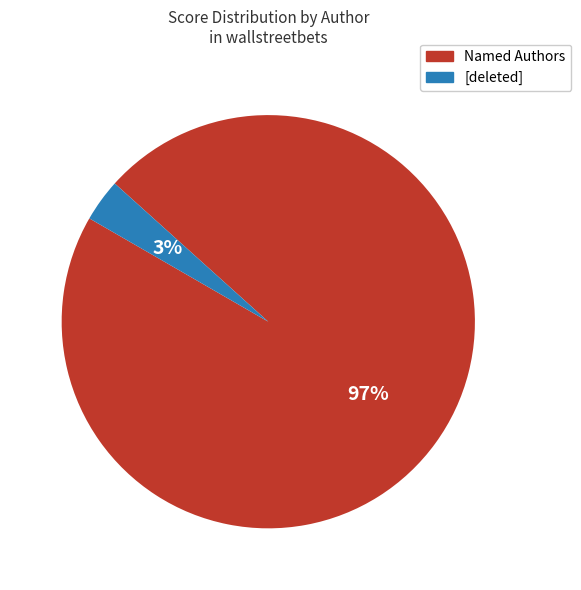

Does any single category account for the majority?

Yes